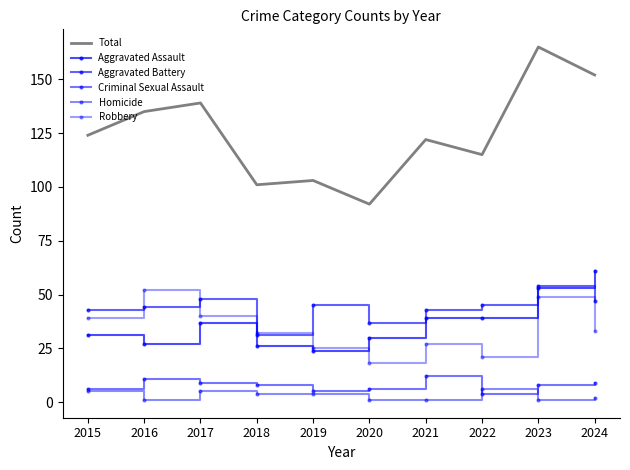

At 2015, list the series in order from smallest to largest.

Homicide, Criminal Sexual Assault, Aggravated Assault, Robbery, Aggravated Battery, Total